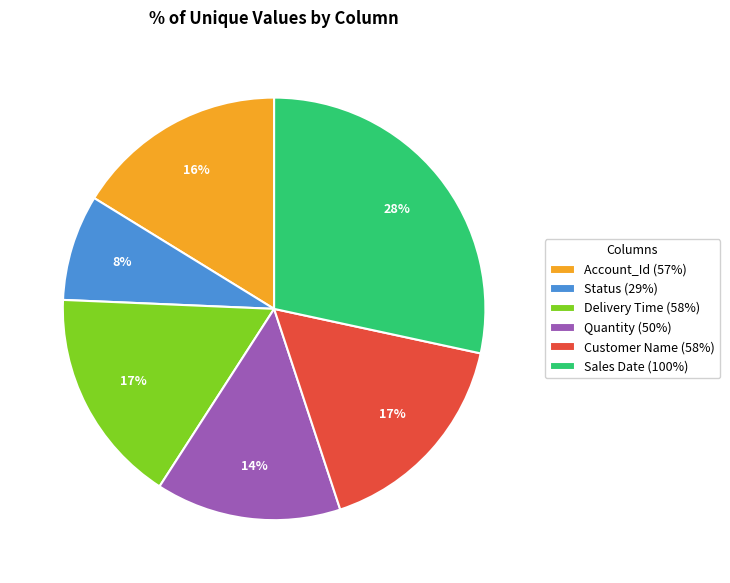

What is the largest slice in the pie chart?

Sales Date